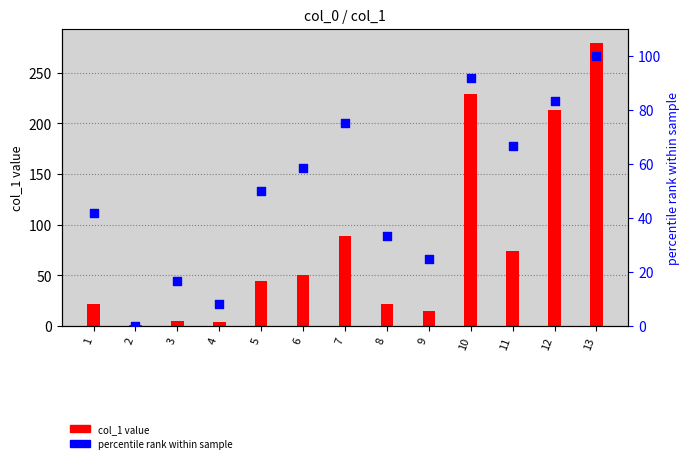

What are all the series names shown in the legend?

col_1 value, percentile rank